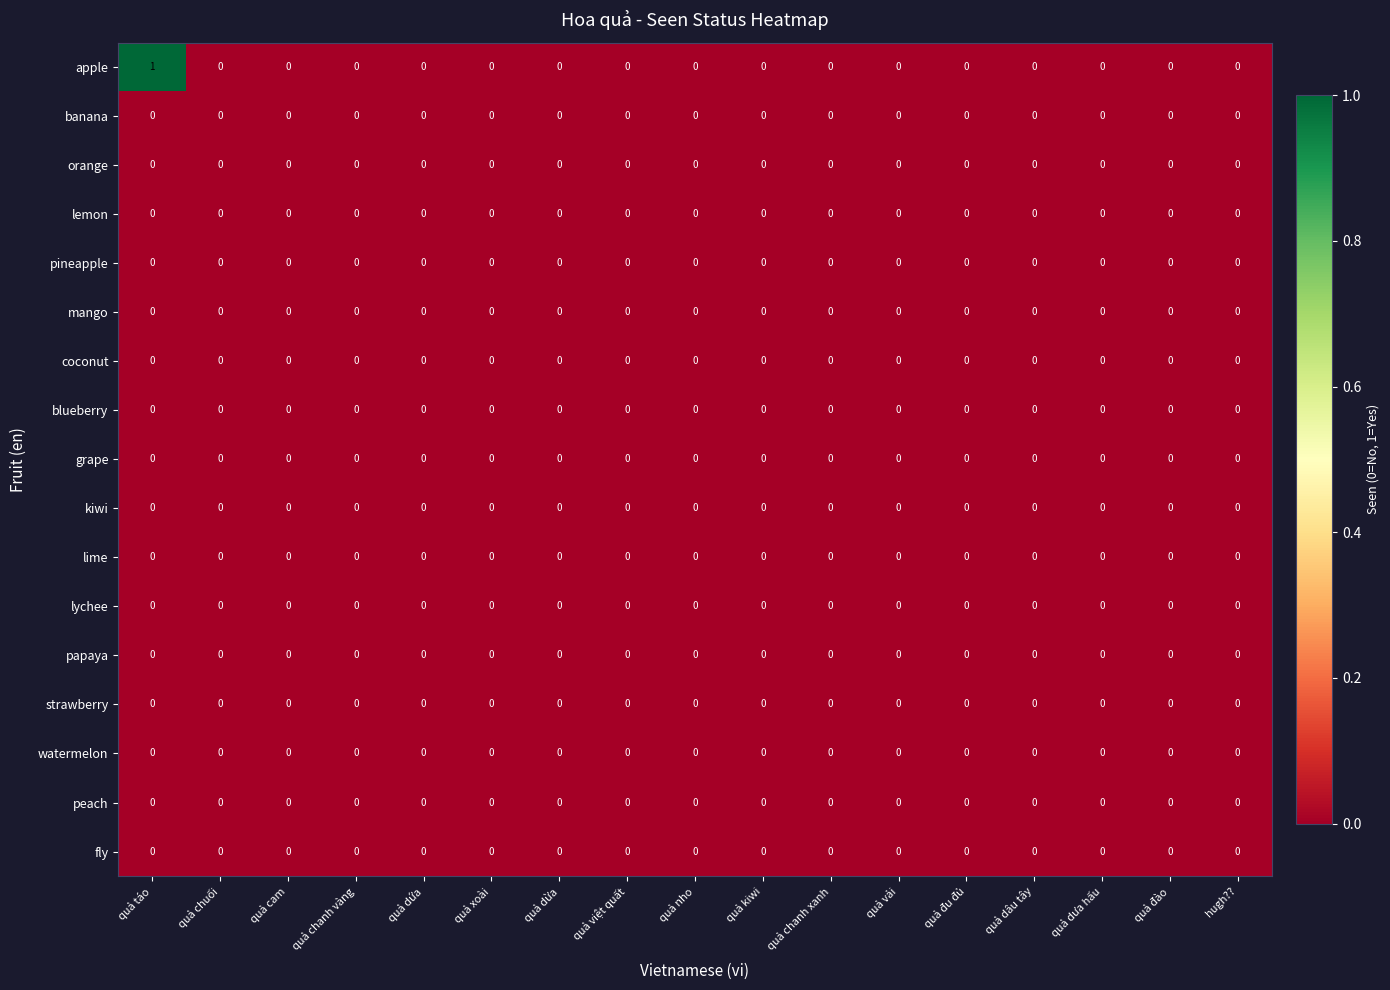

At which category does the chart reach its peak across all series?

quả táo